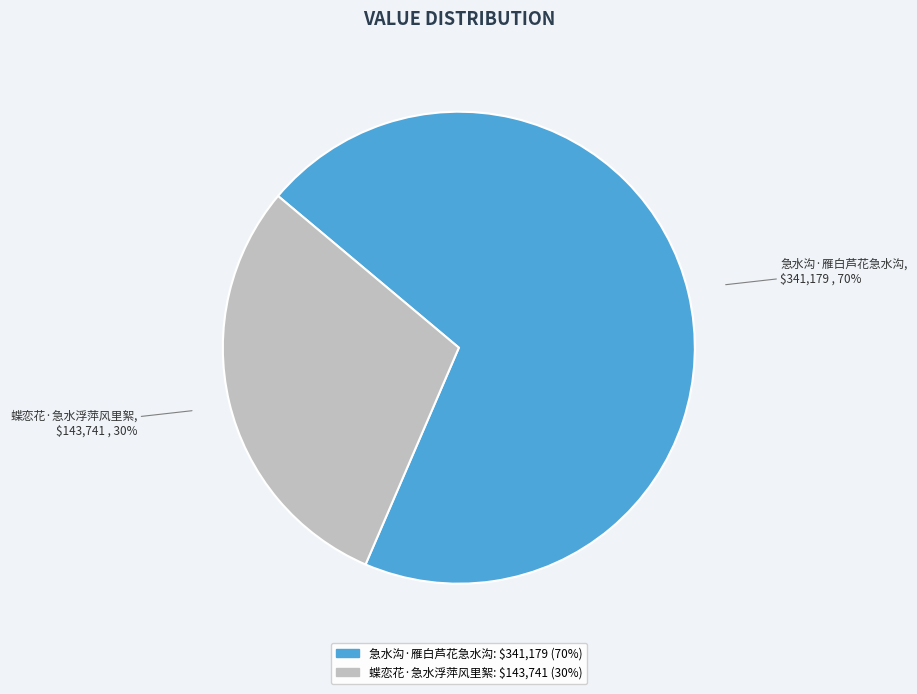

To the nearest percent, what is the average slice percentage?

50%